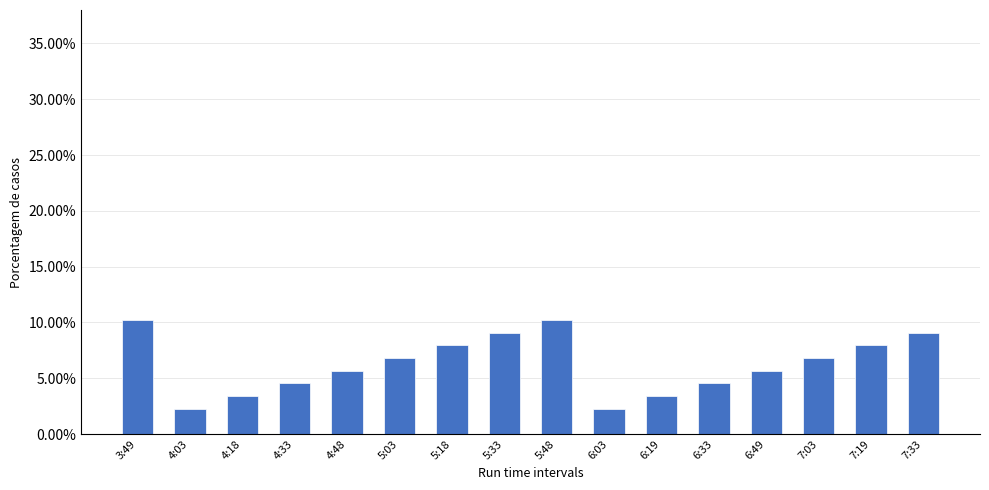

Rank the categories by value from lowest to highest.

4:03, 6:03, 4:18, 6:19, 4:33, 6:33, 4:48, 6:49, 5:03, 7:03, 5:18, 7:19, 5:33, 7:33, 3:49, 5:48